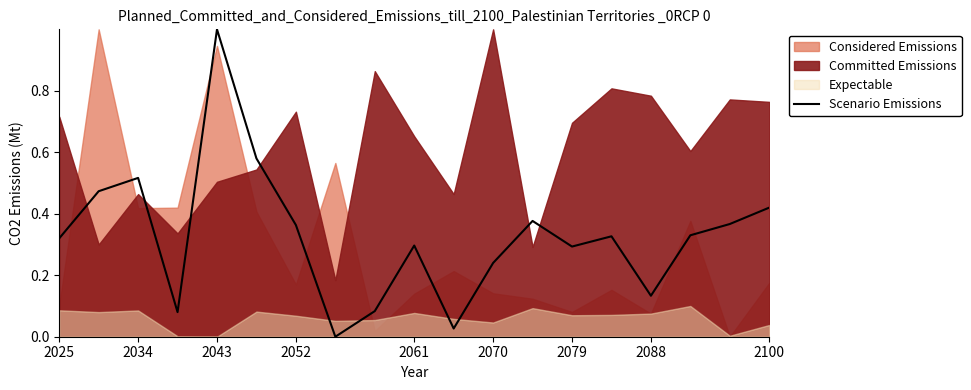

What is the highest value of the Scenario Emissions series?

1.0